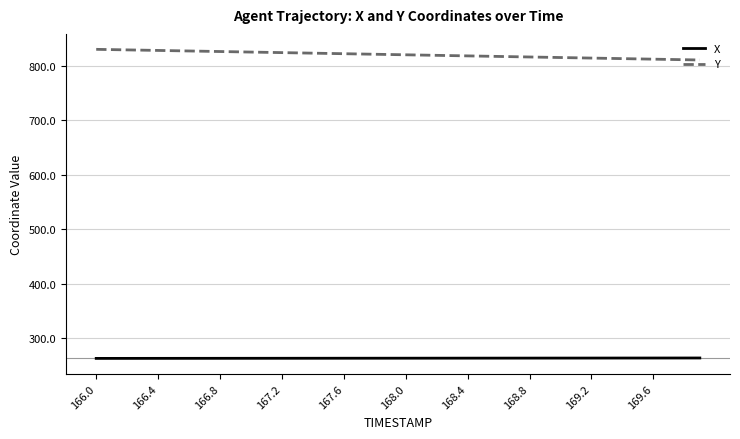

True or false: Y and X intersect in this chart.

False